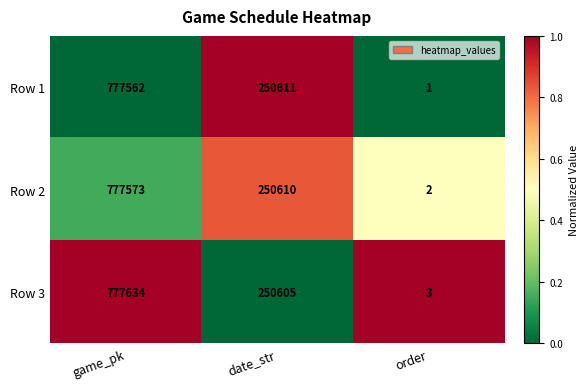

List the series in order of their overall mean, lowest first.

Row 1, Row 2, Row 3